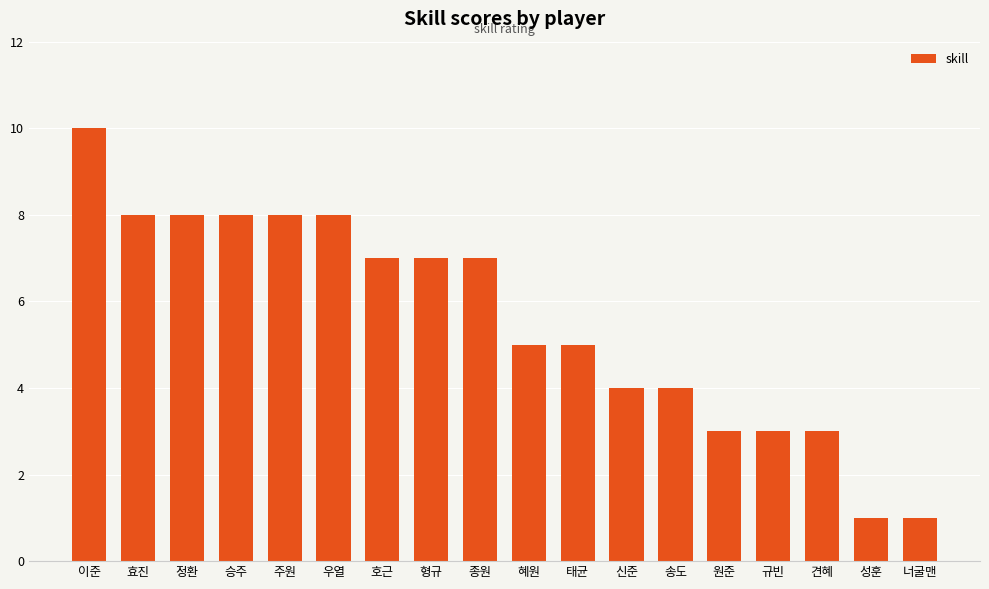

What is the minimum value shown in the chart?

1